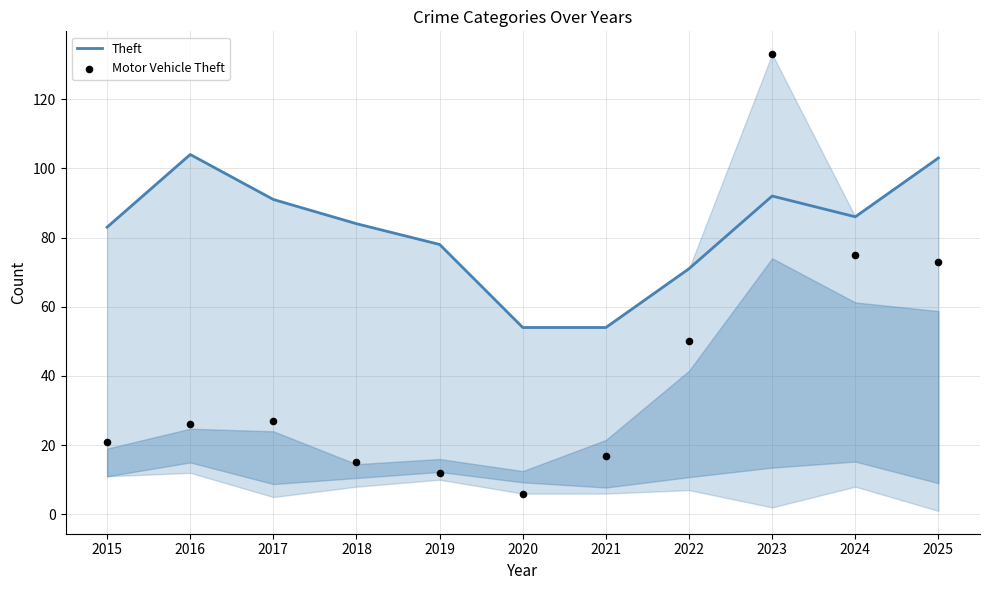

Is the value of Motor Vehicle Theft at 2017 greater than the value of Theft at 2016?

No